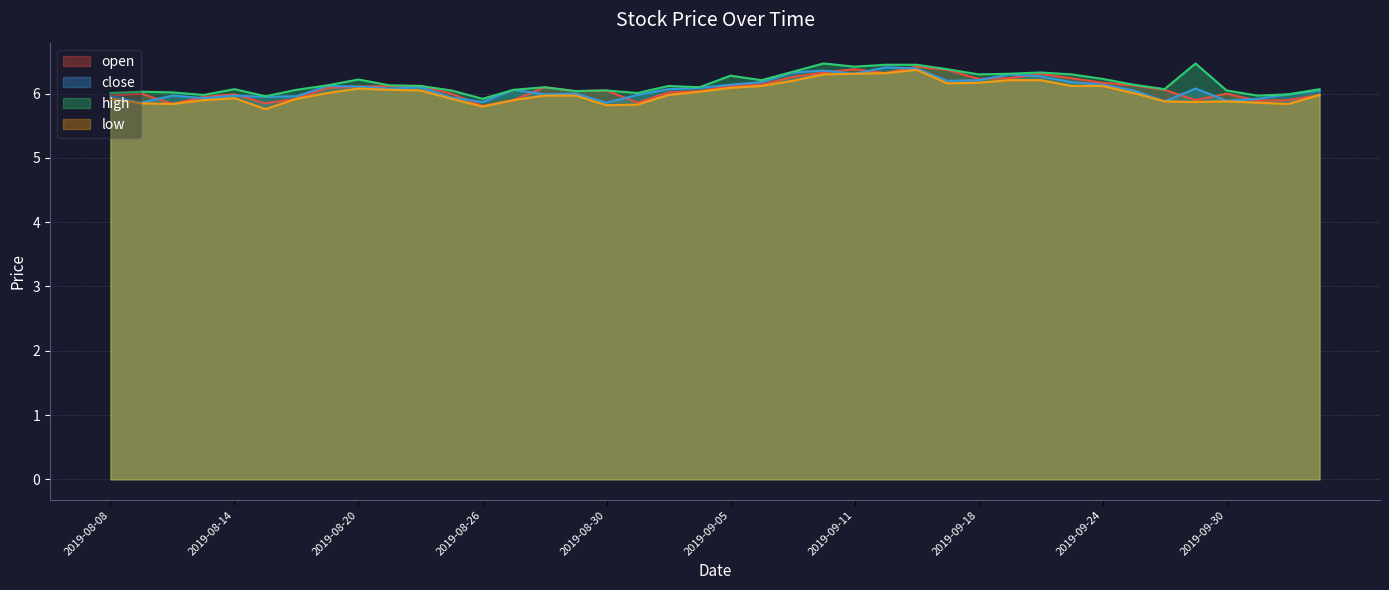

Which series has the largest total across all categories?

high